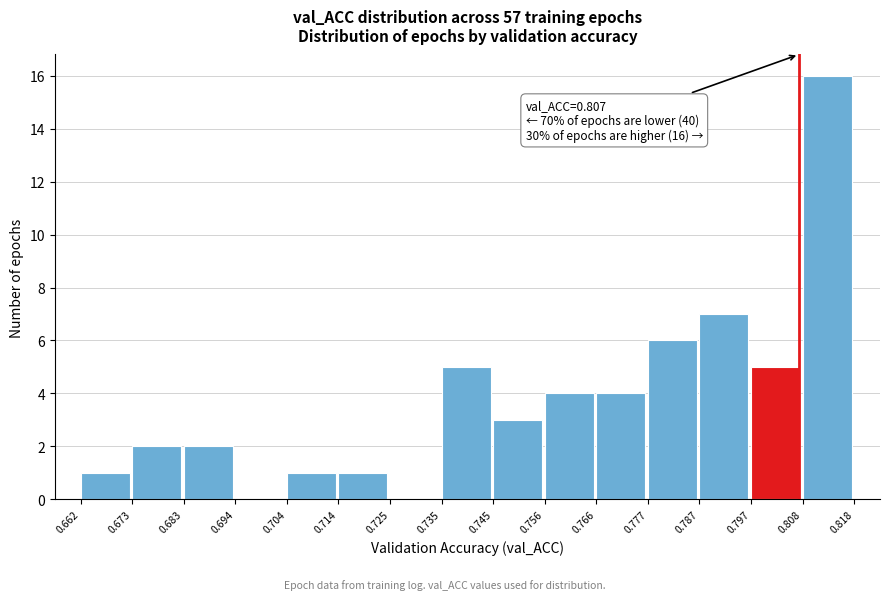

Over which range of the x-axis is the bar tallest?

0.808 to 0.818